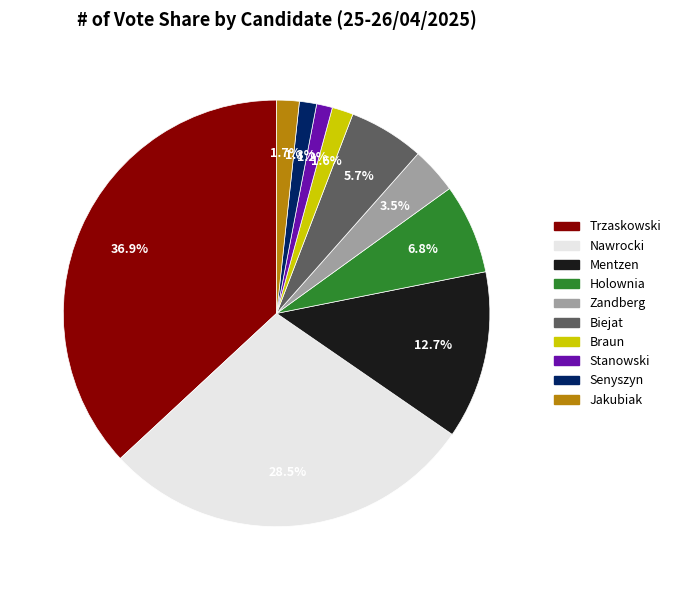

To the nearest percent, what portion does Braun represent?

2%